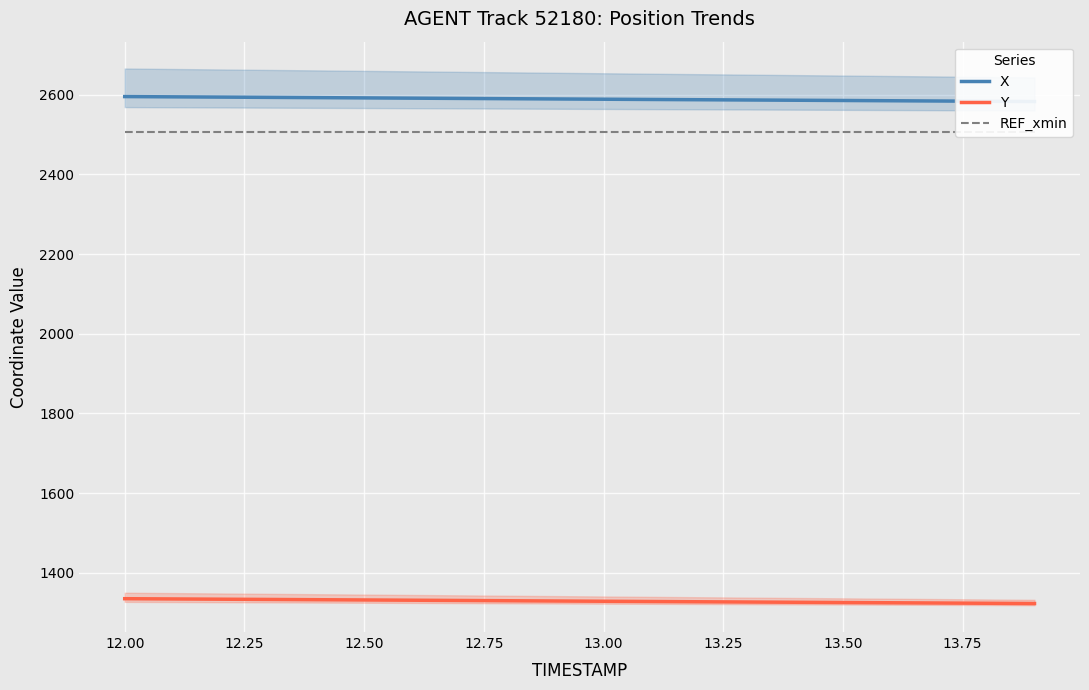

What is the label of the 13th point from the right?

13.50